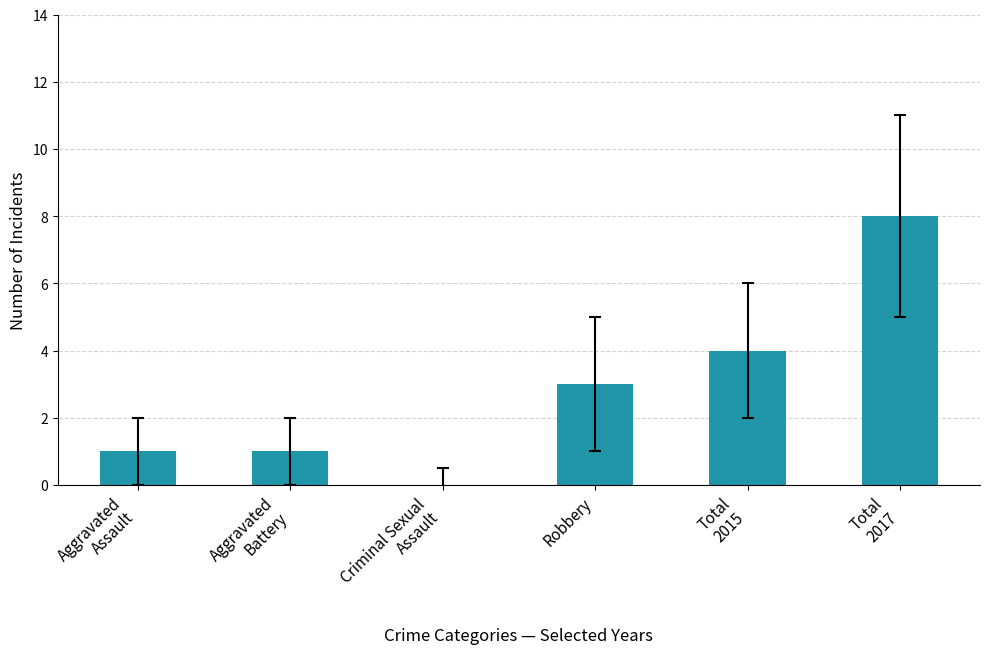

At which label is the value closest to 4?

Total
2015